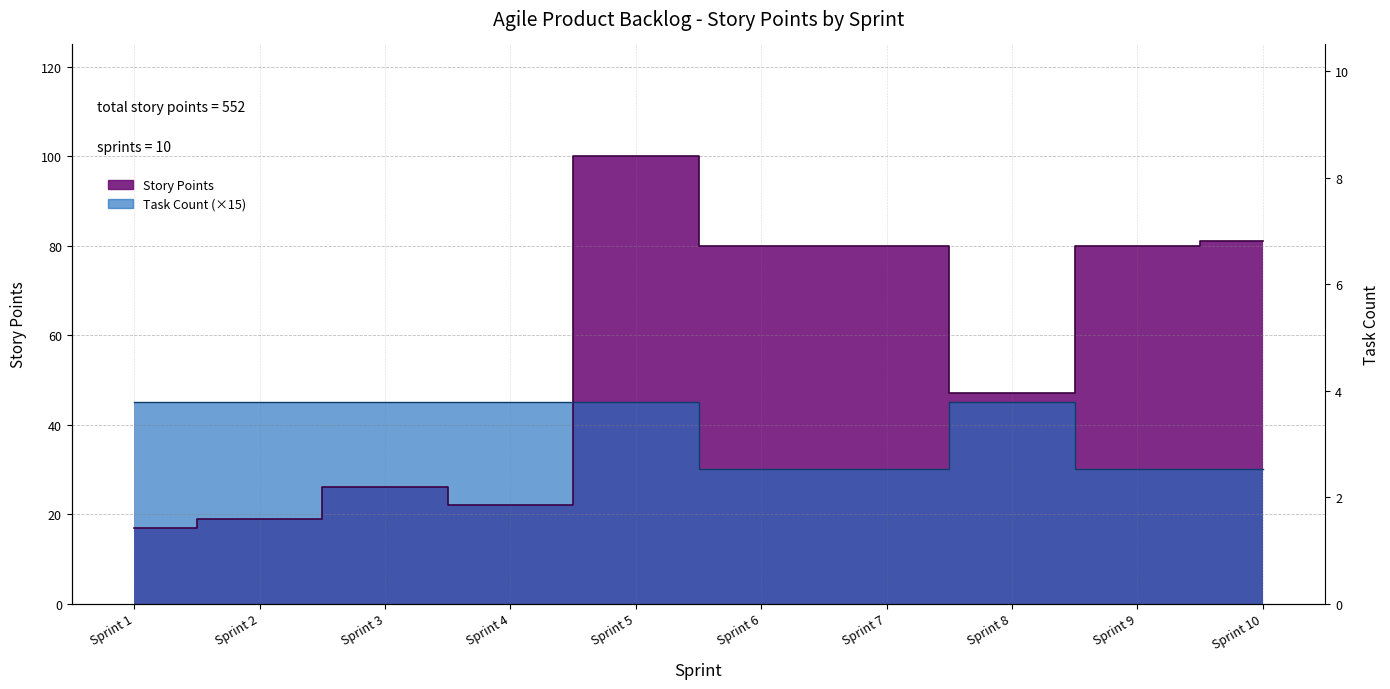

Which category has the highest value in the story_points series?

Sprint 5